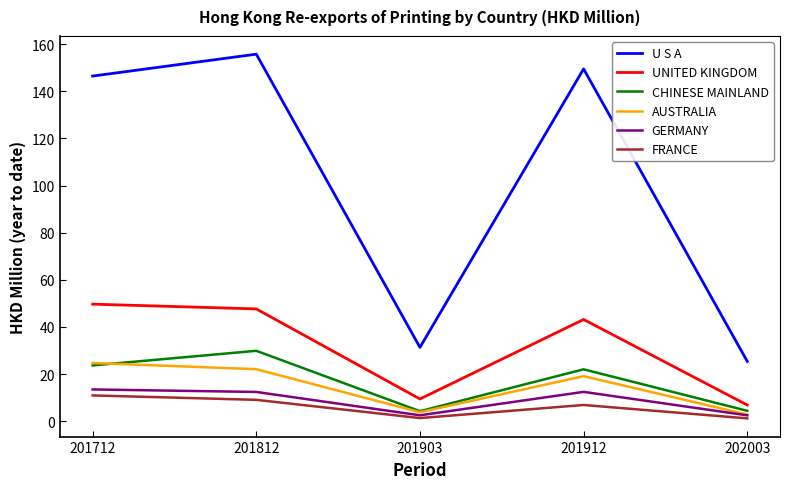

At which label does U S A first exceed 146?

201712